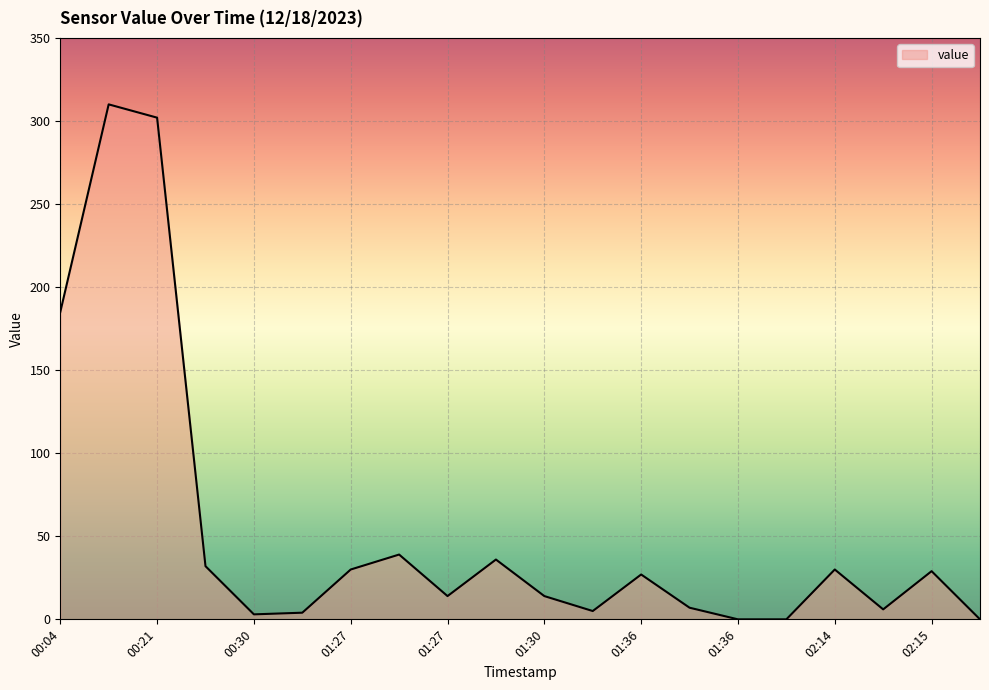

What is the greatest value displayed?

310